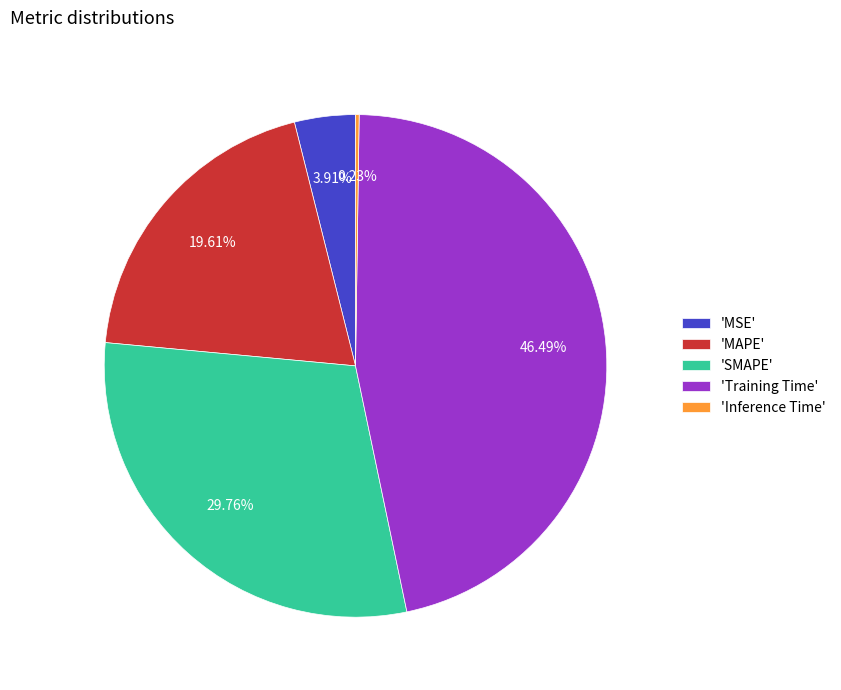

Which has a higher value, 'MAPE' or 'Training Time'?

'Training Time'